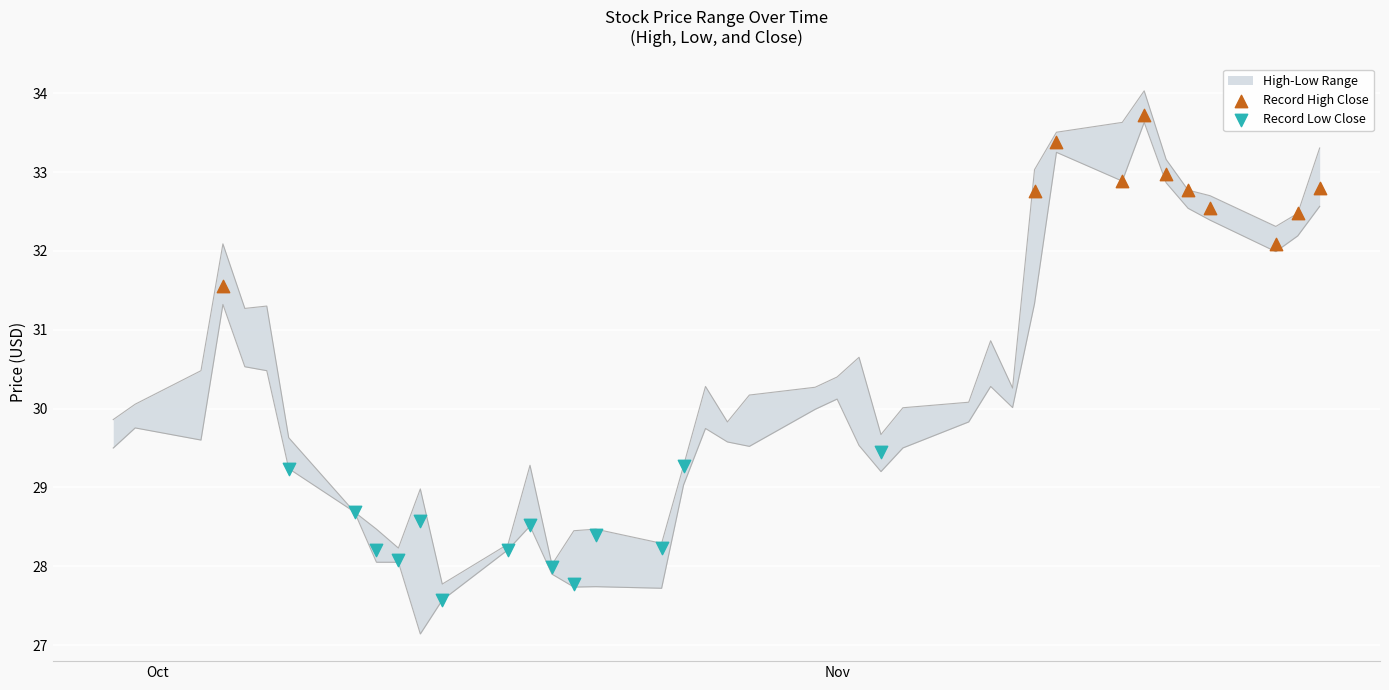

At which category is the sum across all series the highest?

2022-11-15